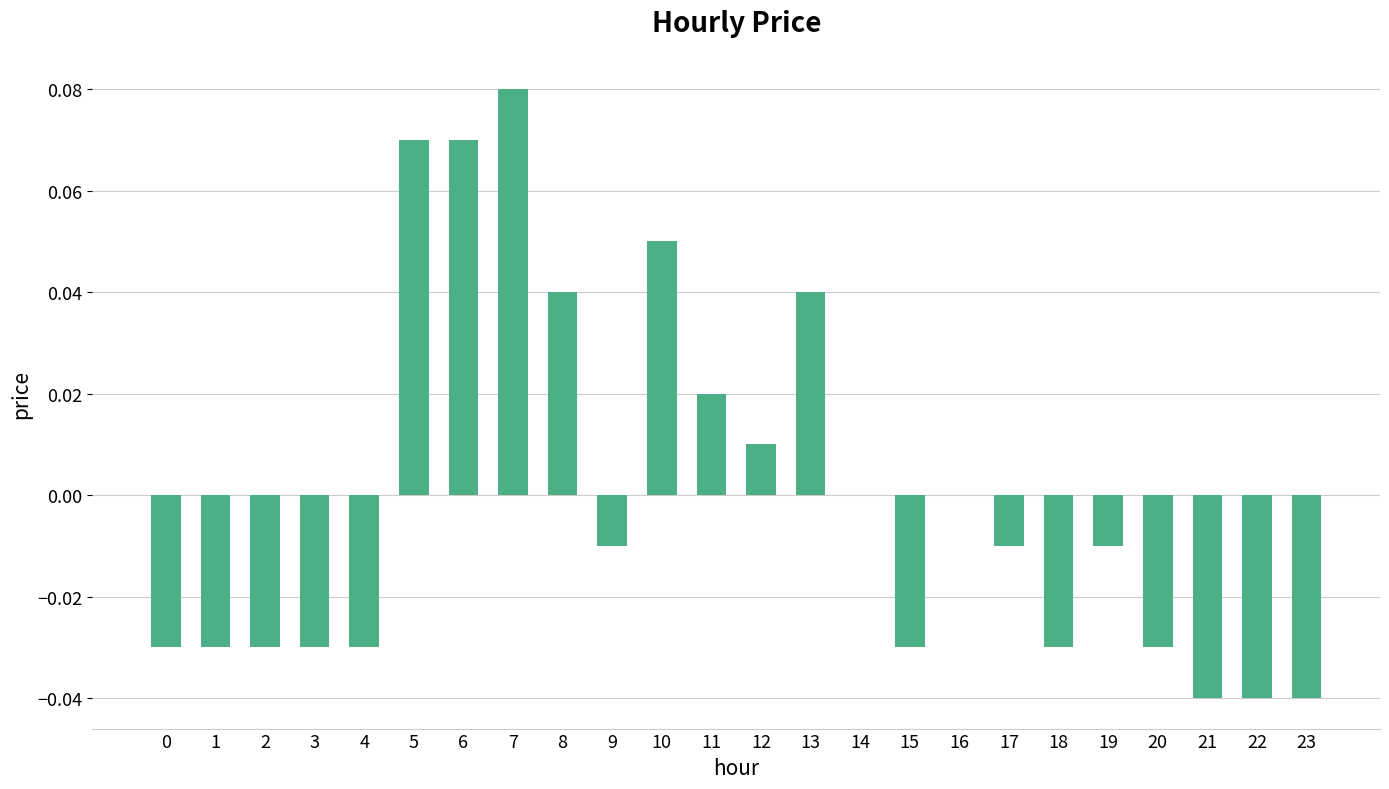

Is it true that the value at 16 is 0.0?

True